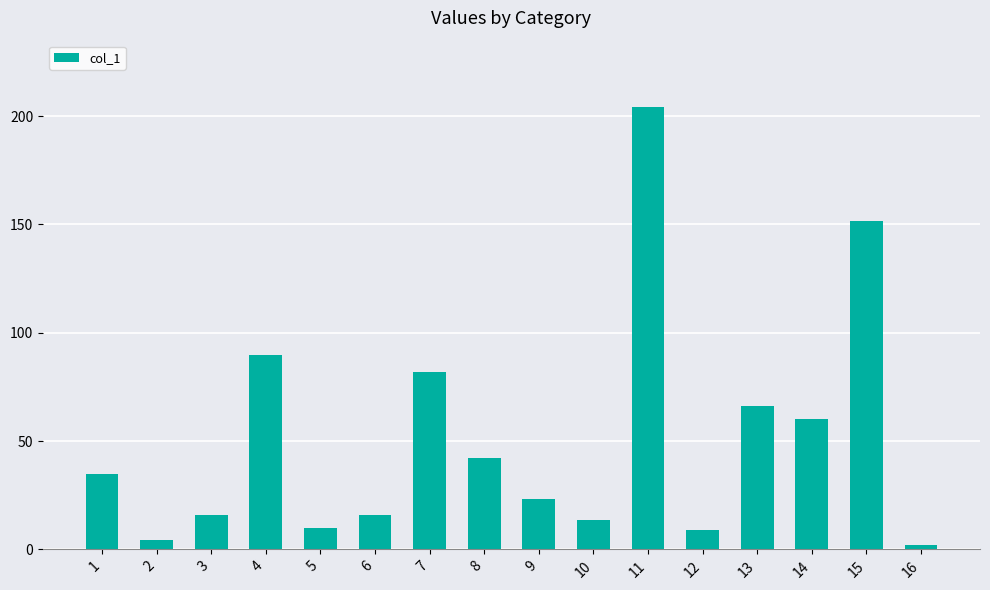

What is the sum of all values?

824.4